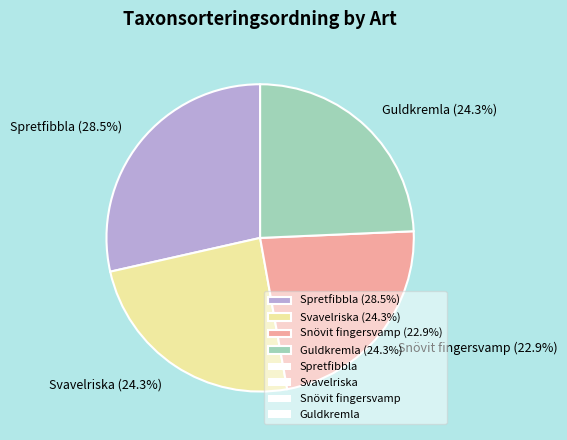

To the nearest percent, what is the difference between the Snövit fingersvamp and Guldkremla slice percentages?

1%